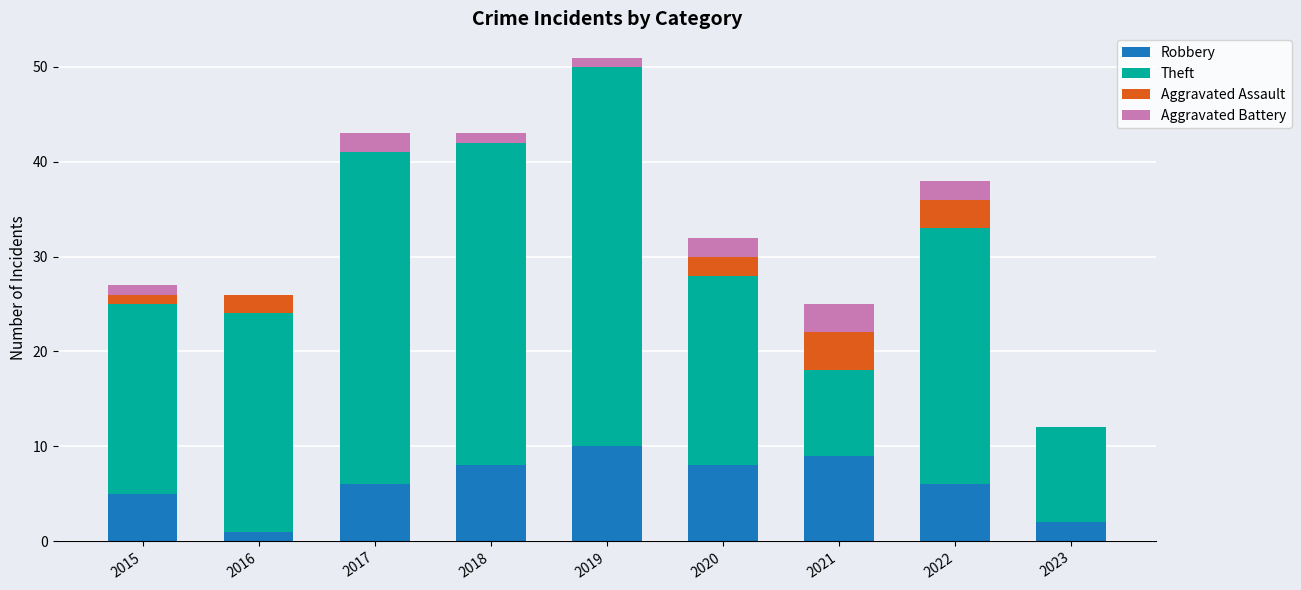

What is the maximum value for Robbery?

10